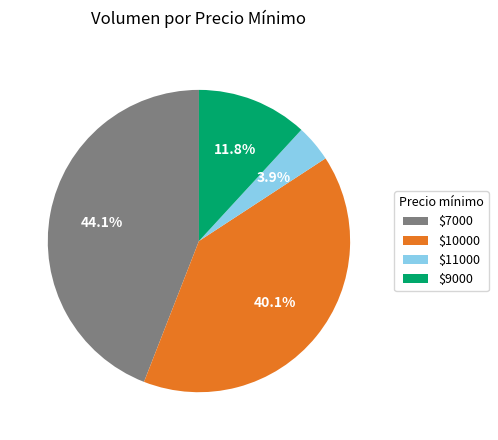

Is there a majority slice in this chart?

No